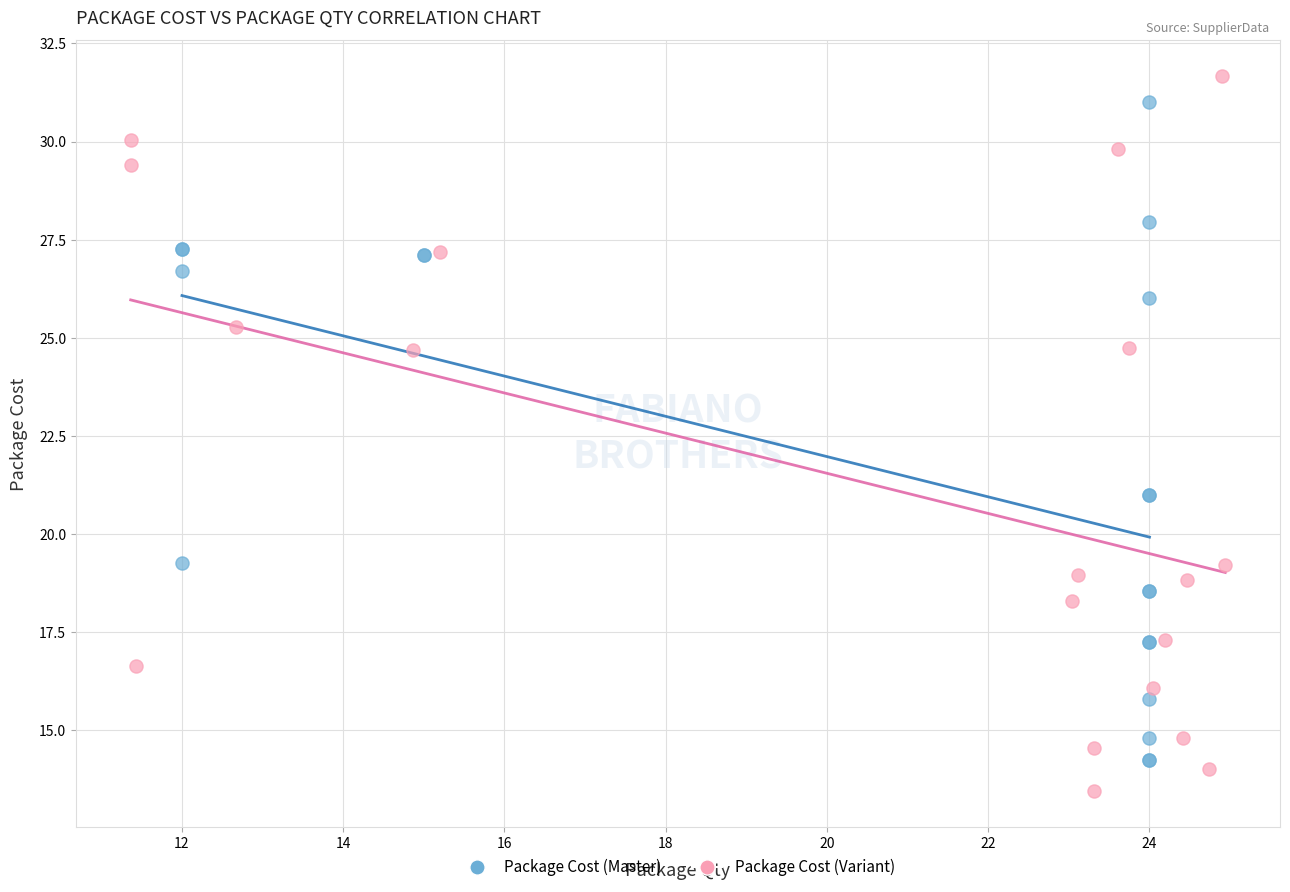

Which series contains the lowest Y value?

Package Cost (Variant)